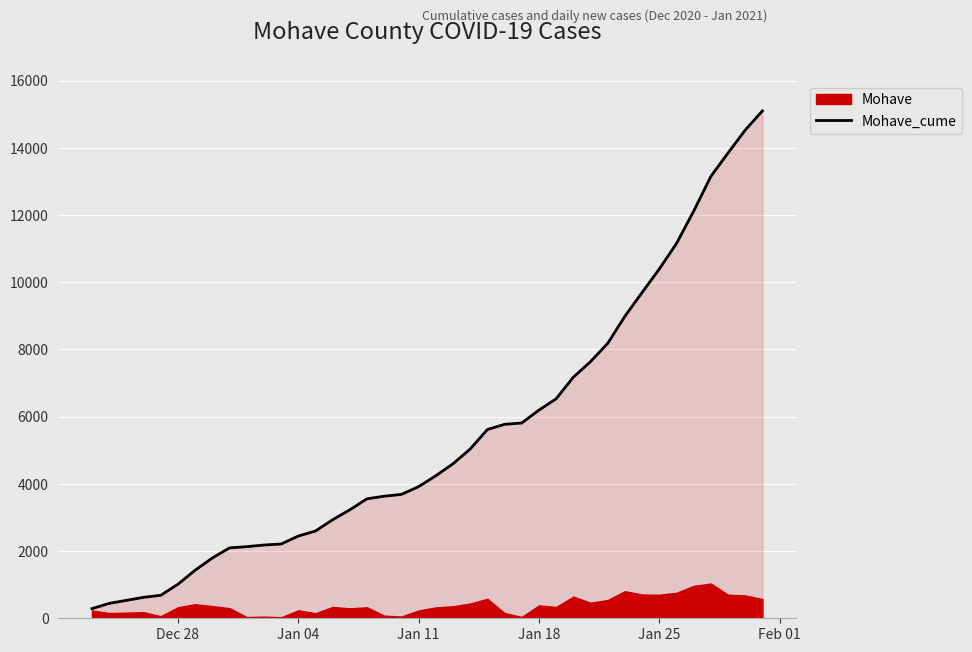

What is the highest value of the Mohave_cume series?

15101